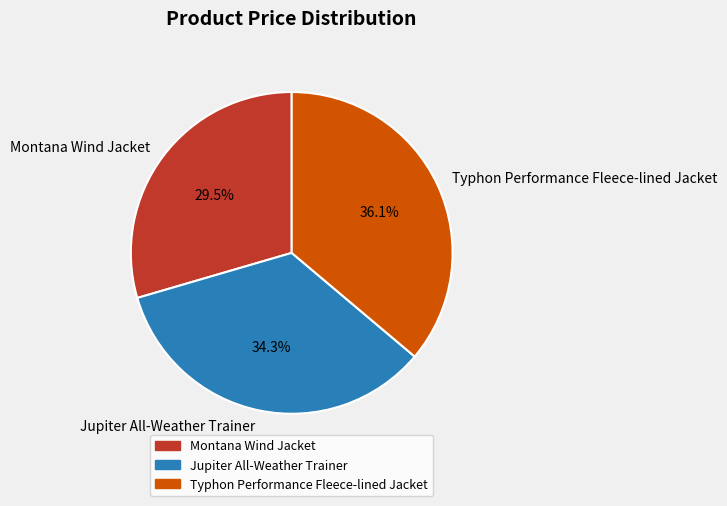

To the nearest percent, what is the difference between the Jupiter All-Weather Trainer and Montana Wind Jacket slice percentages?

5%